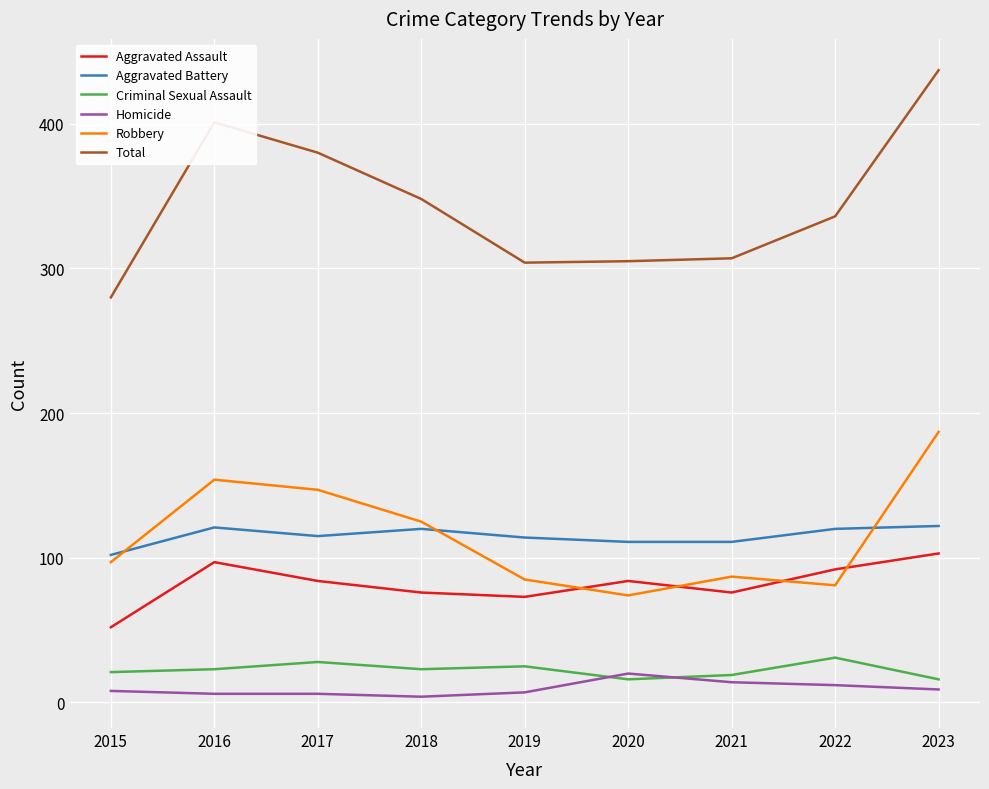

What is the greatest value displayed?

437